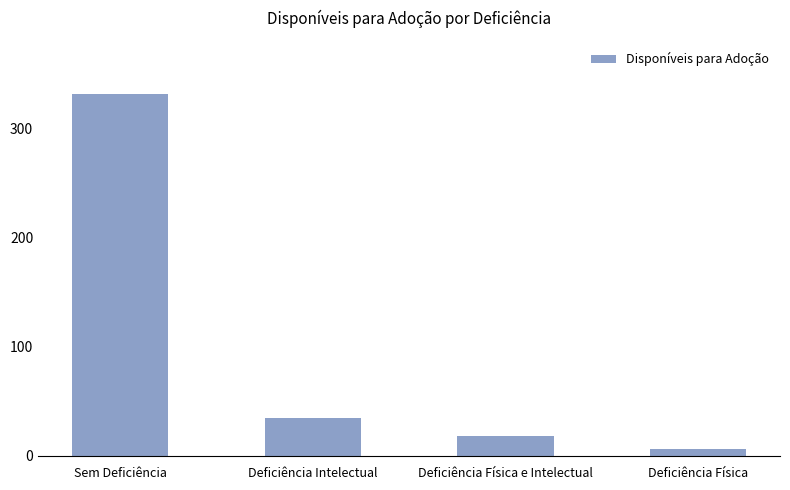

How many bars are there in total?

4